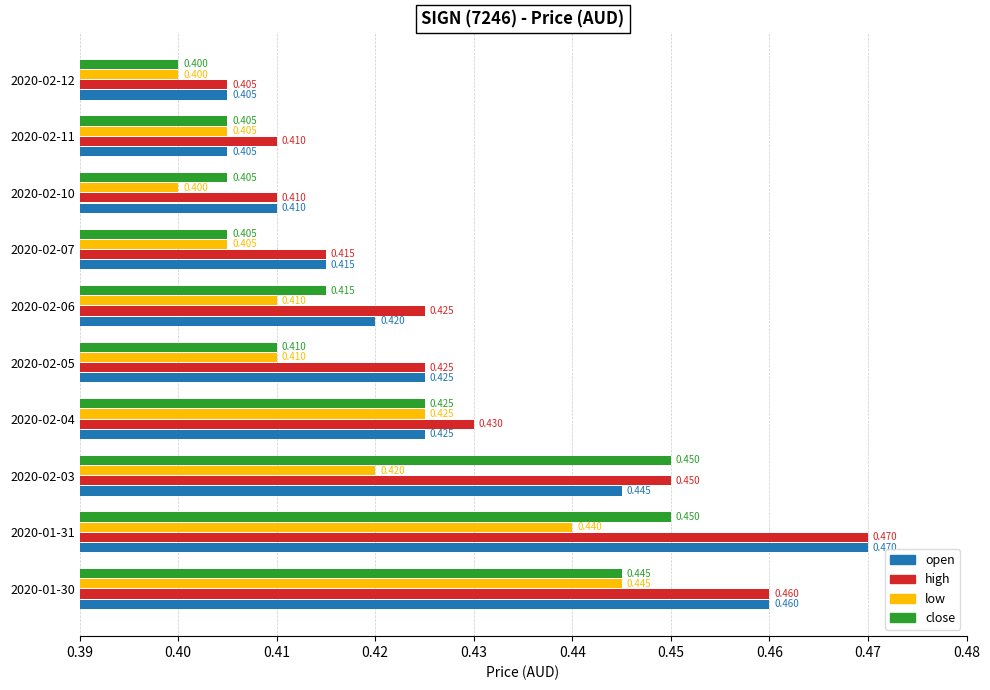

At how many categories does at least one series exceed 0?

10